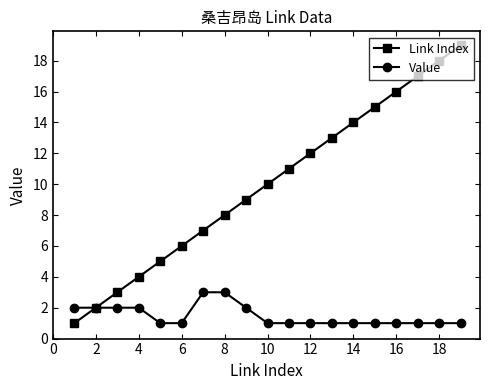

What is the highest value of the Value series?

3